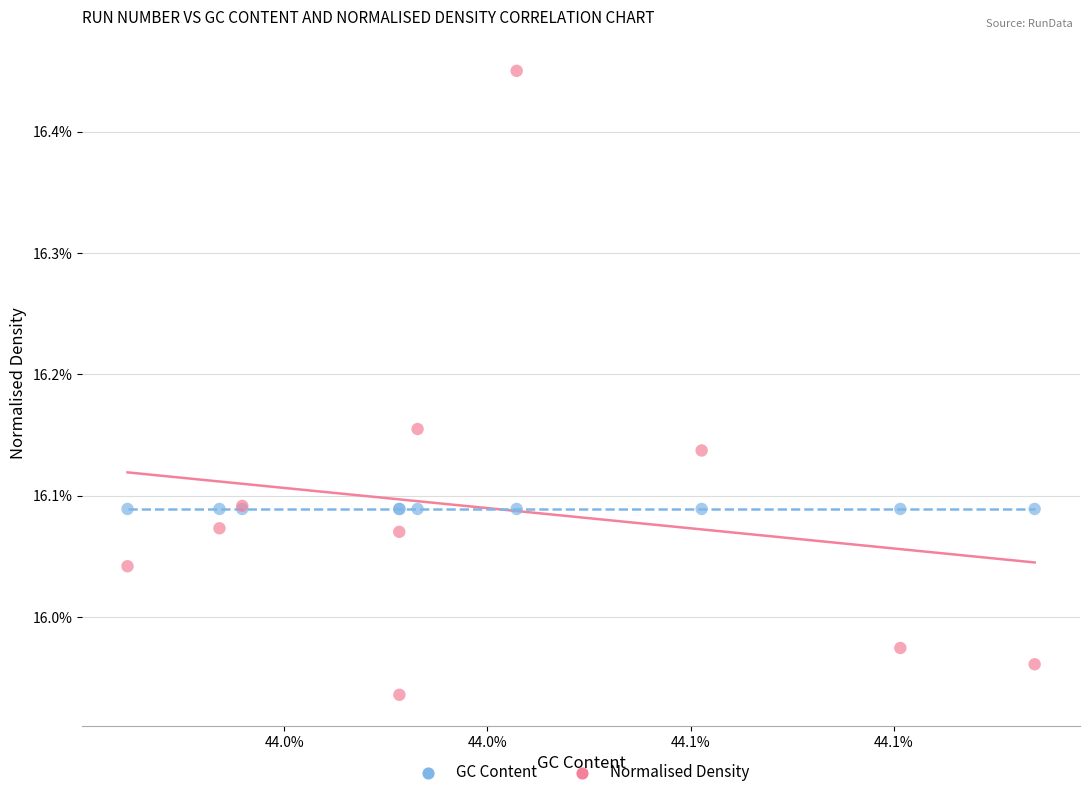

What are all the series names shown in the legend?

GC Content, Normalised Density